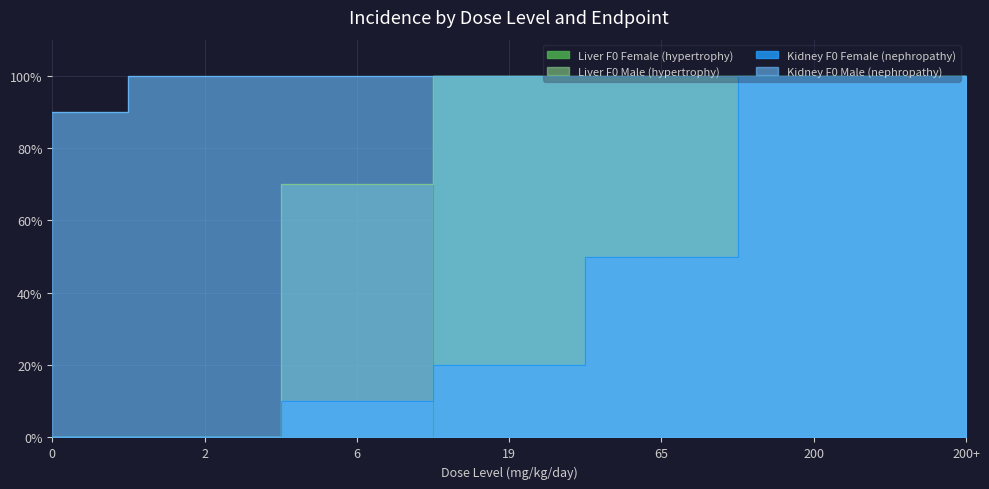

At which label does Kidney F0 Female (nephropathy) reach its peak?

200